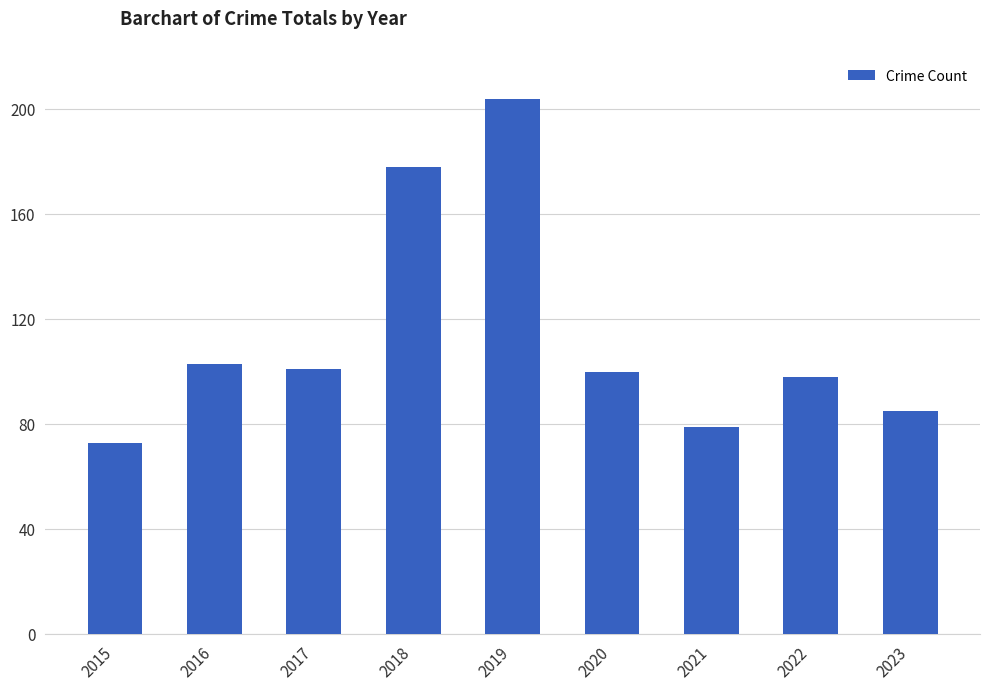

How many distinct data groups are displayed?

1